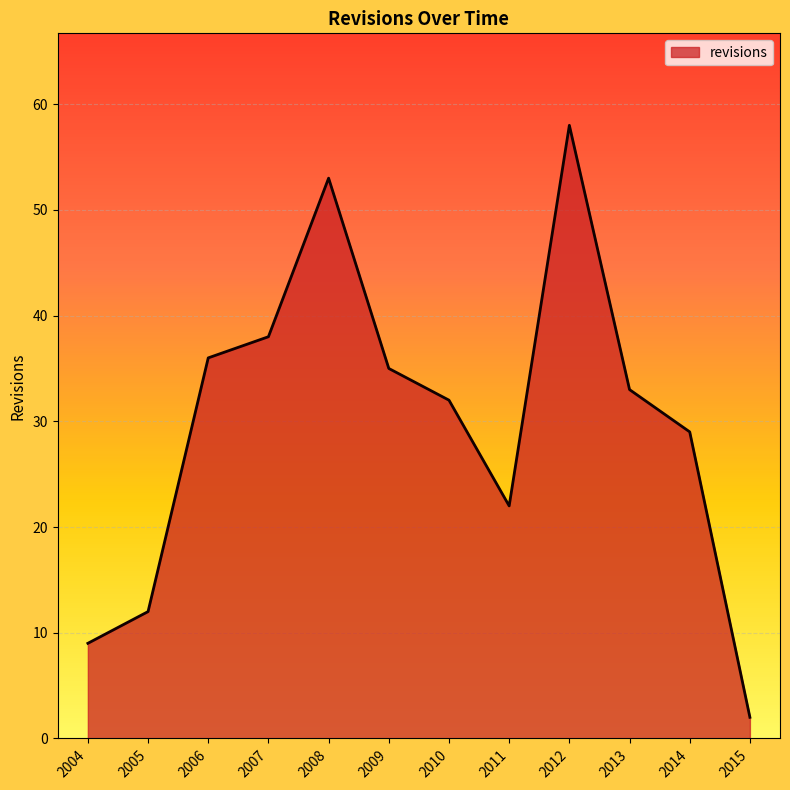

Rank the categories by value from lowest to highest.

2015, 2004, 2005, 2011, 2014, 2010, 2013, 2009, 2006, 2007, 2008, 2012